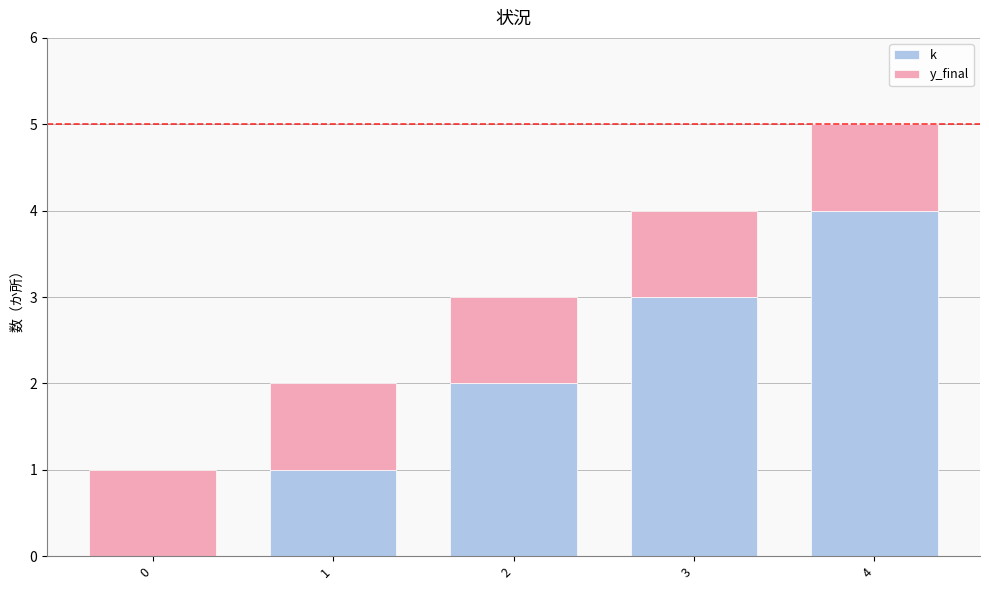

The k series shows 1 at 2. True or false?

False